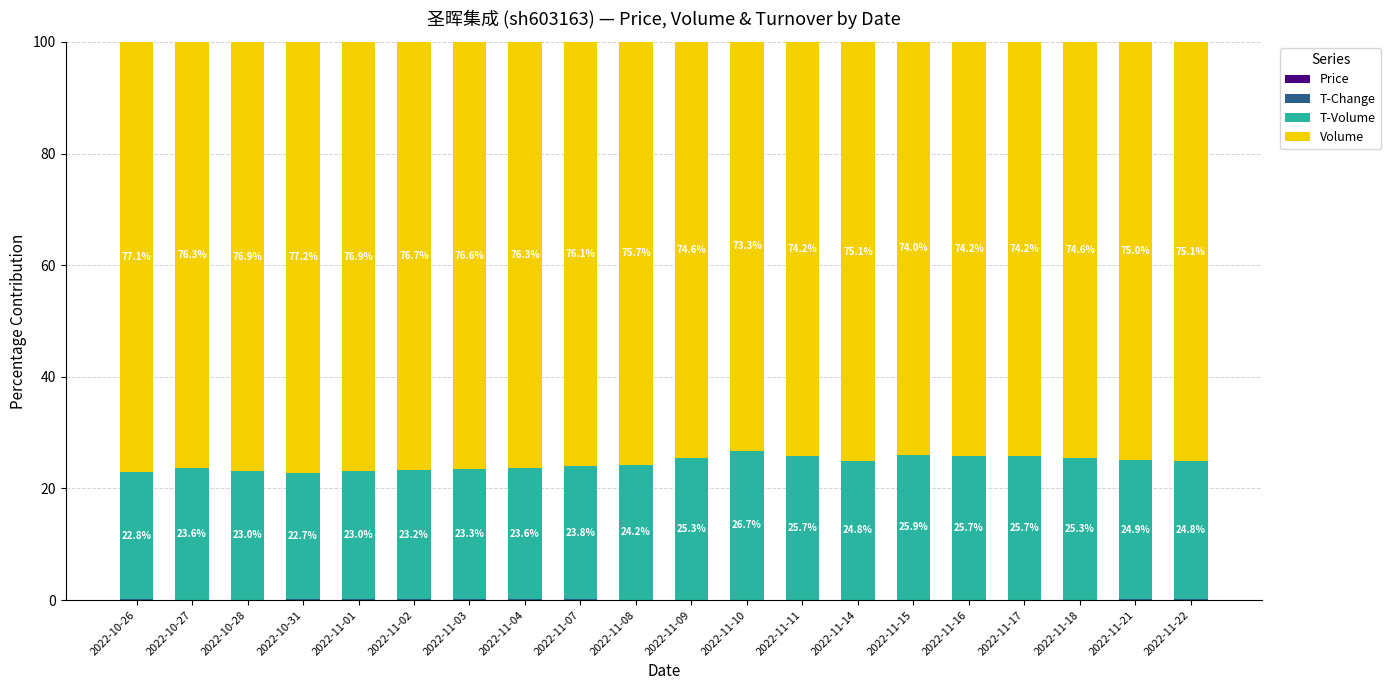

Are the bars horizontal?

No